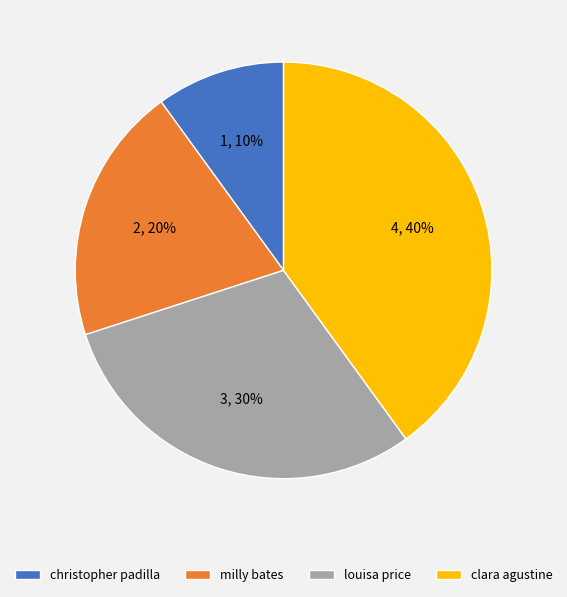

To the nearest percent, what portion does louisa price represent?

30%